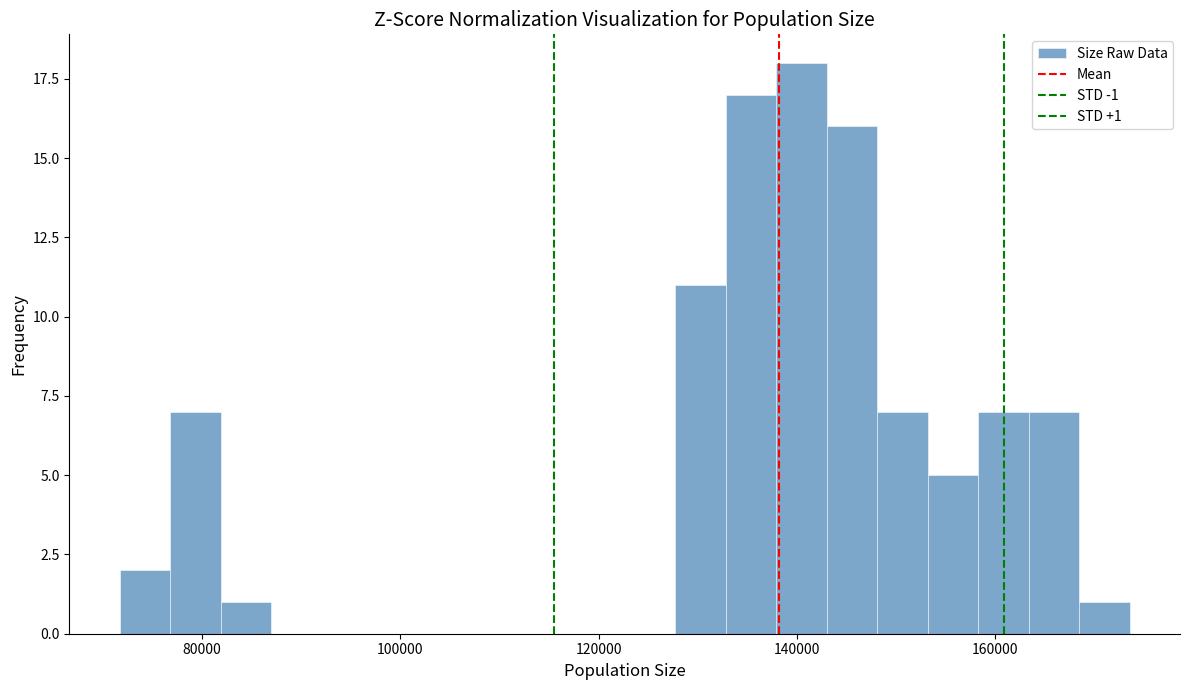

Around what value on the x-axis is the tallest bar? Give the approximate position of its centre, as read against the axis.

140000